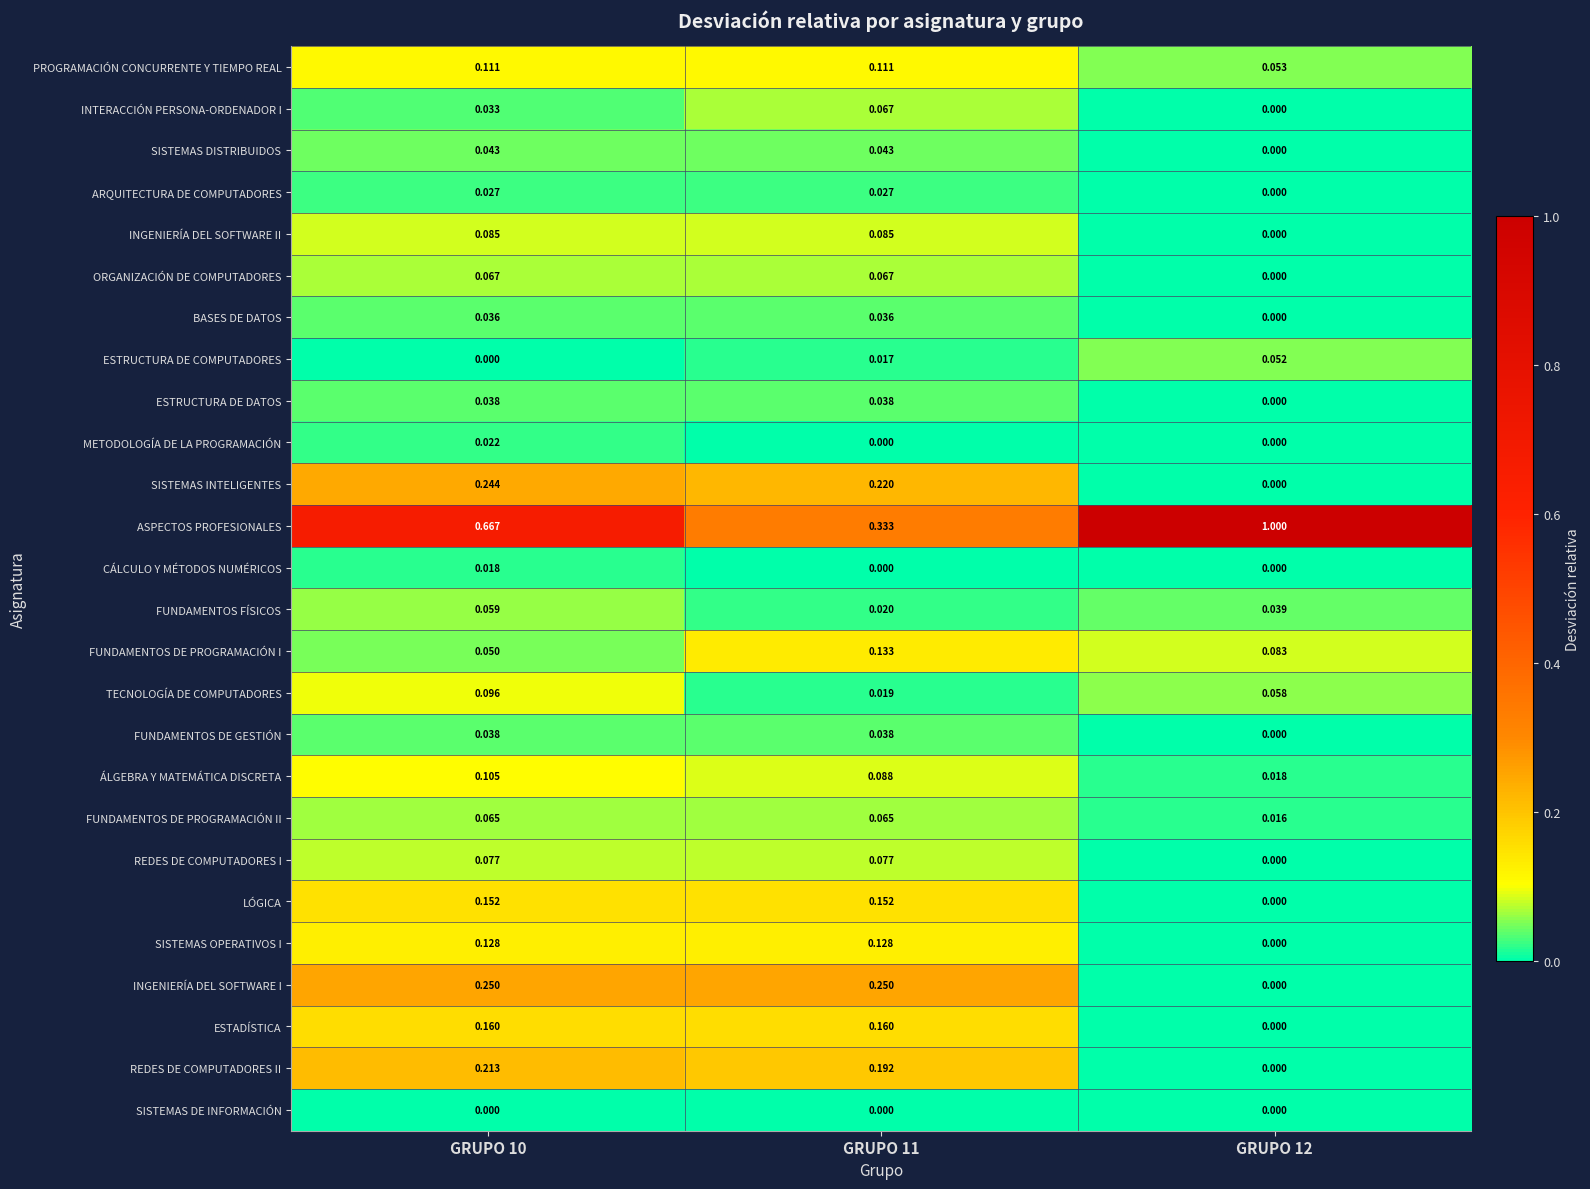

Which series has the largest range (max minus min)?

ASPECTOS PROFESIONALES